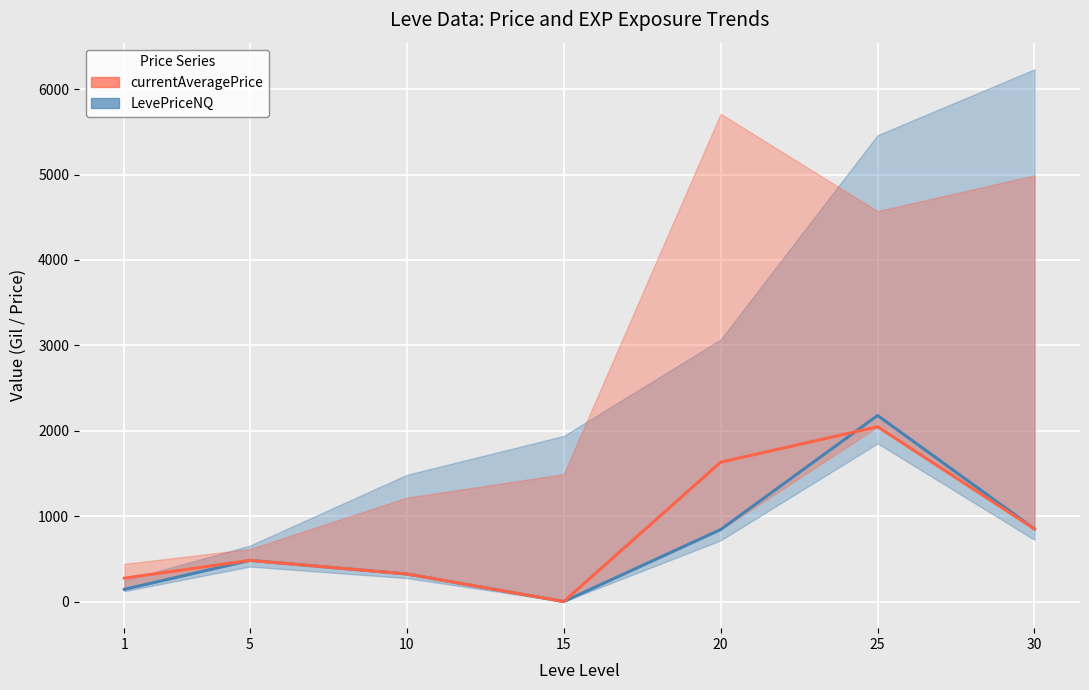

Is it true that currentAveragePrice (red) equals 2047 at 25?

True